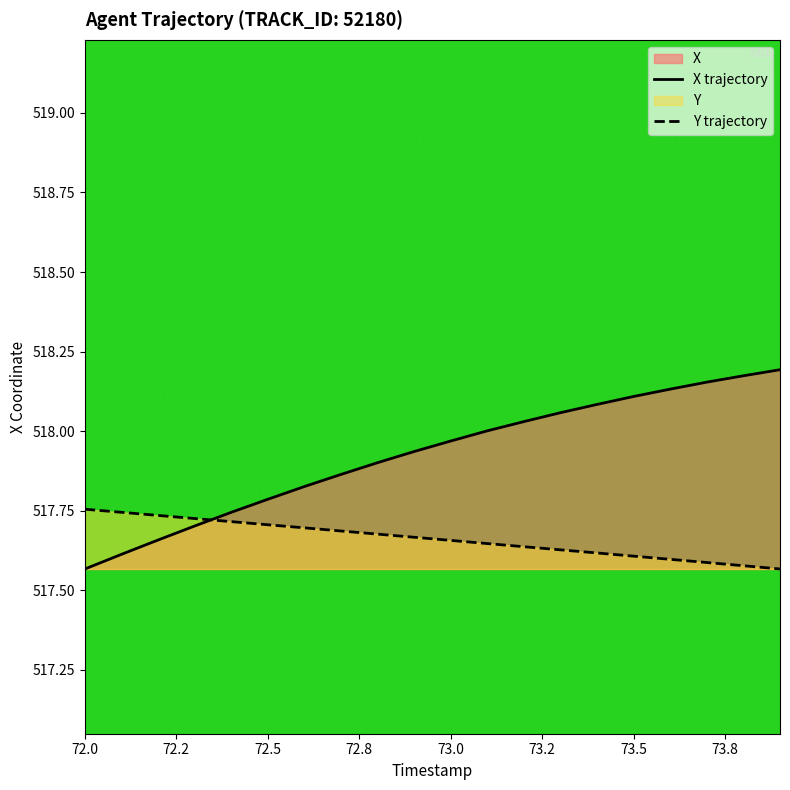

Which series has the largest range (max minus min)?

X trajectory